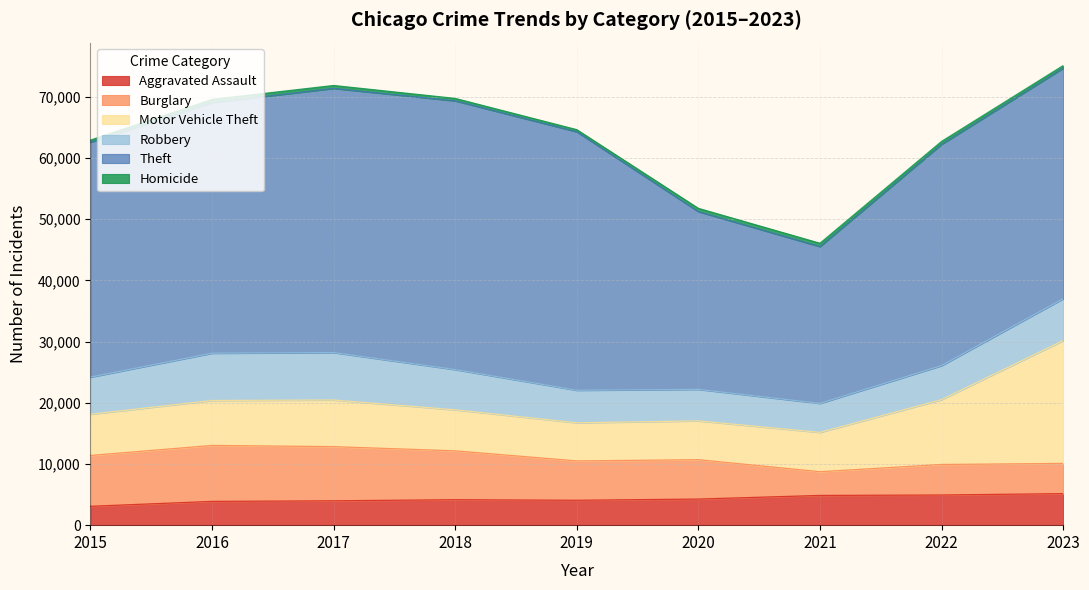

Which series has the largest total across all categories?

Theft